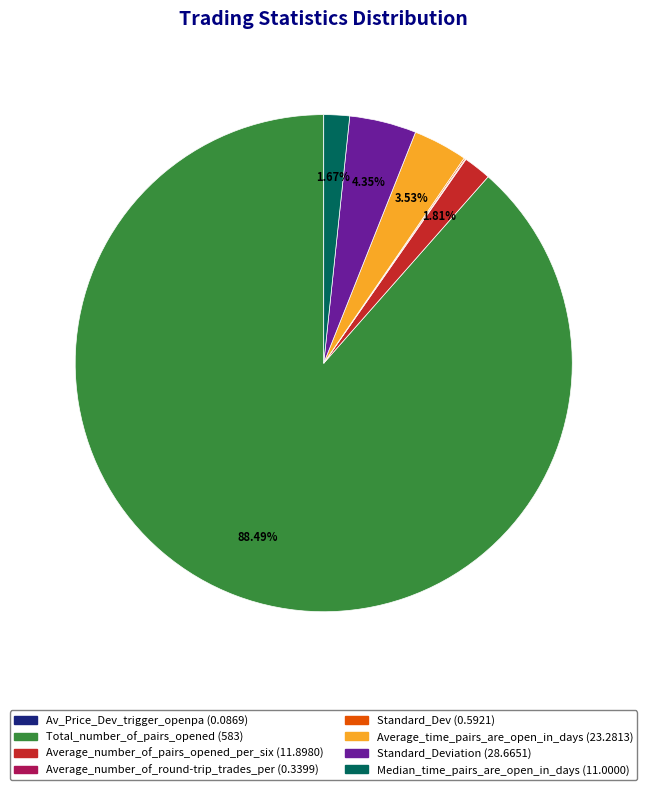

Does any single category account for the majority?

Yes